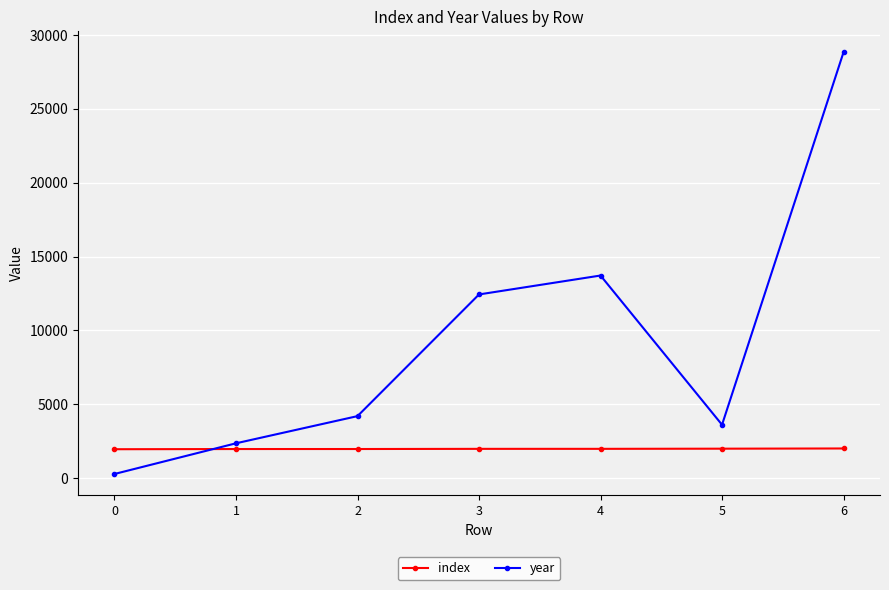

What is the highest value of the index series?

2014